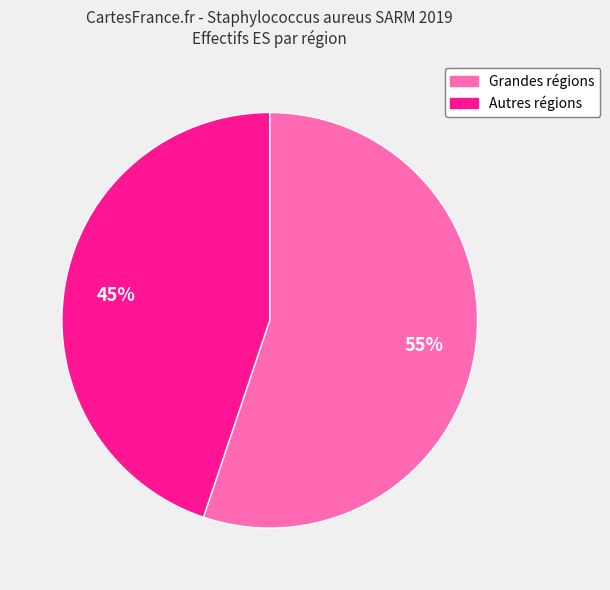

Is there a majority slice in this chart?

Yes